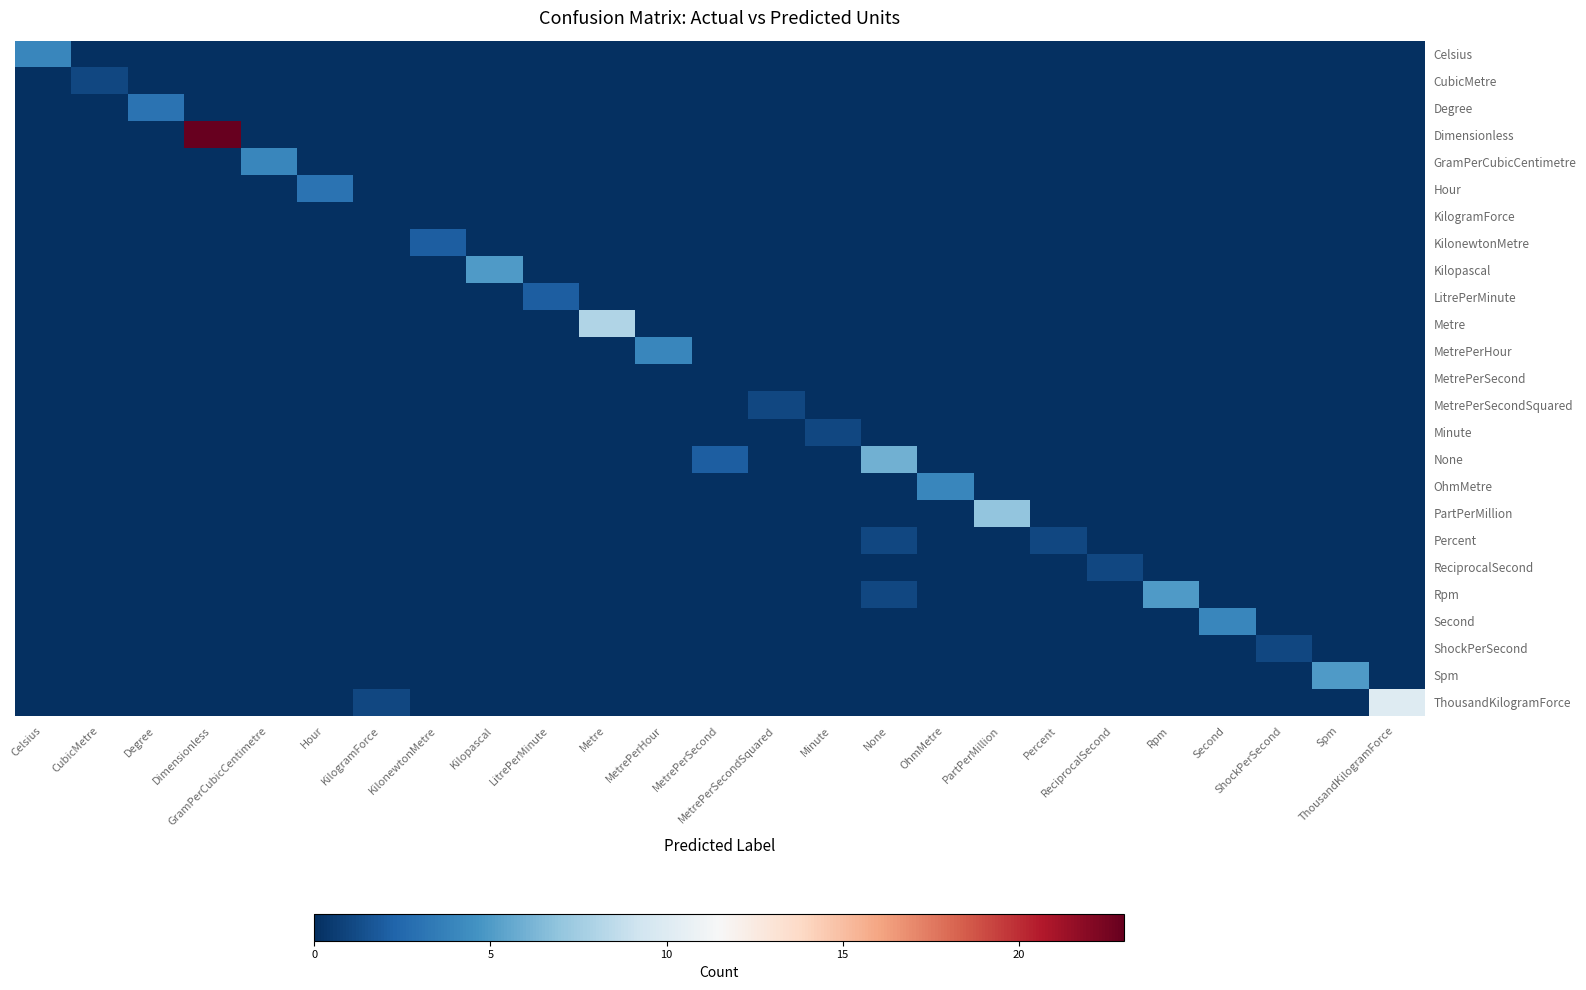

Which series has the largest total across all categories?

Dimensionless